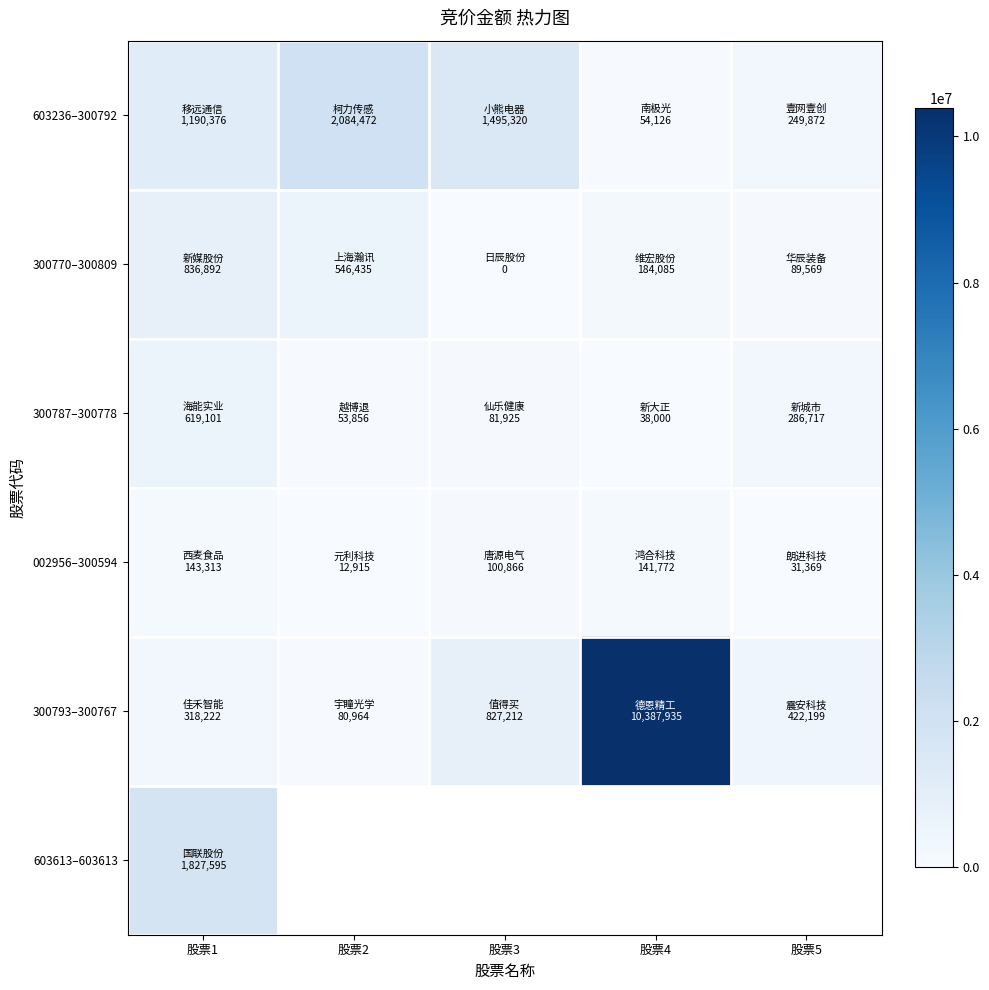

What is the spread (max minus min) of values at 股票3?

1495320.0